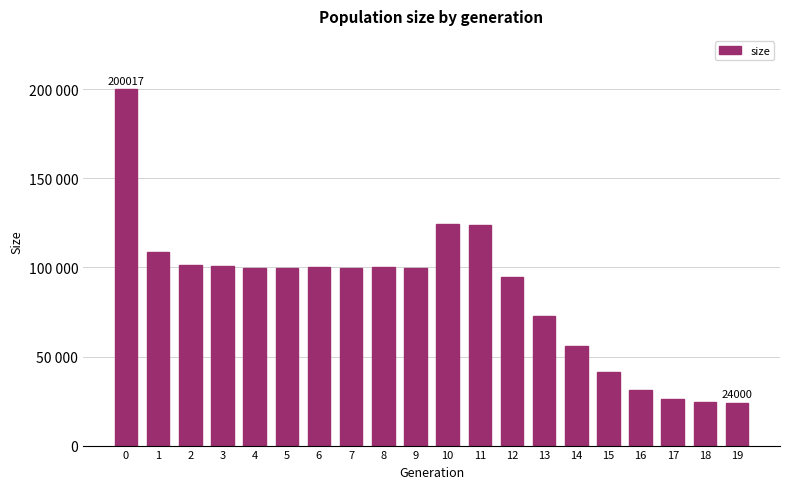

Are the bars horizontal?

No